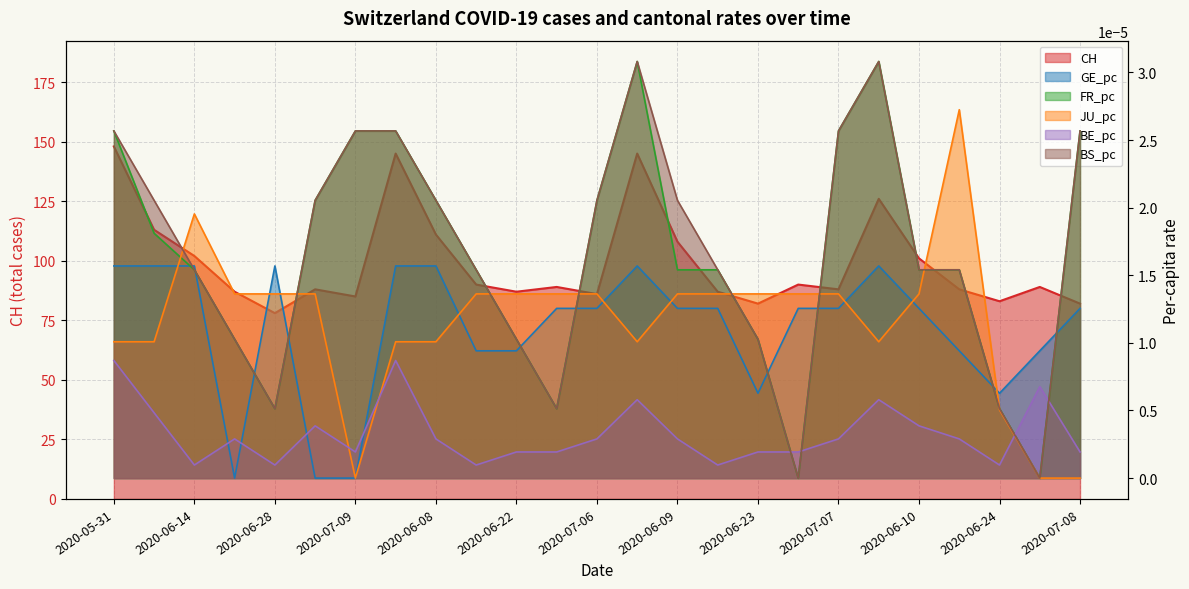

How many BS_pc values are between 0 and 1?

25